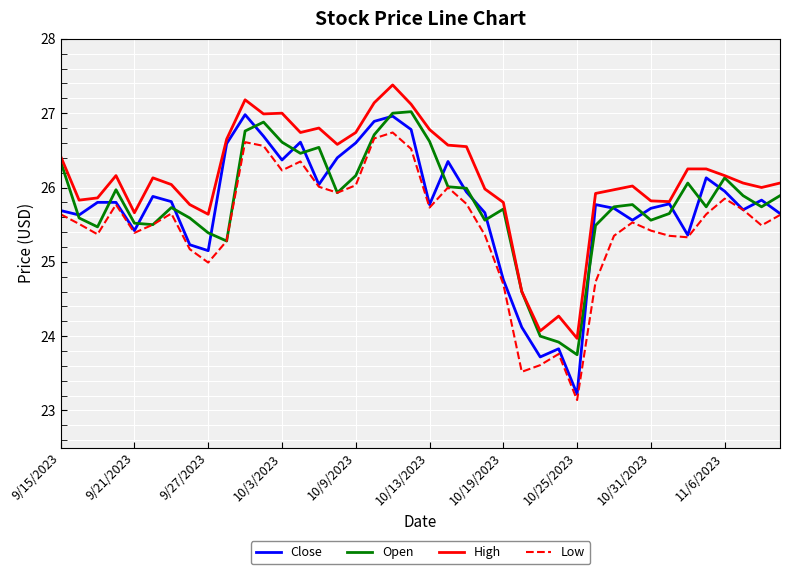

True or false: Low and High cross at least once.

False